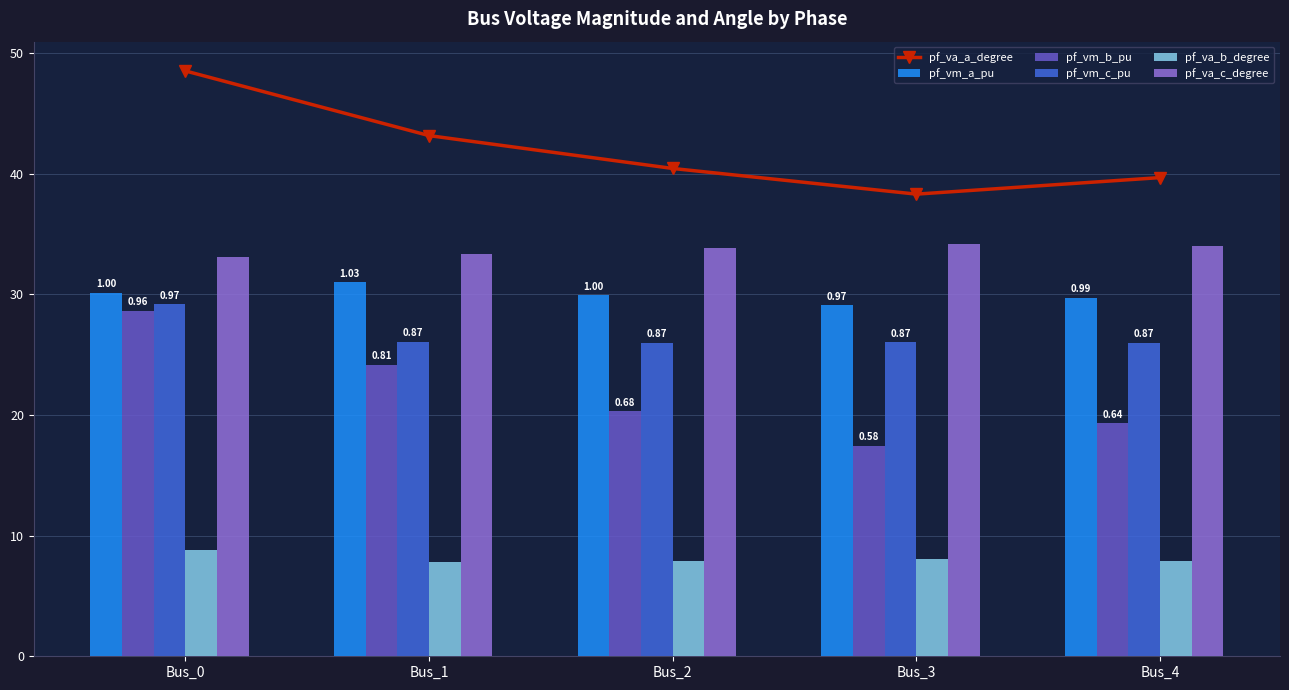

What is the total value across all series at Bus_4?

156.6